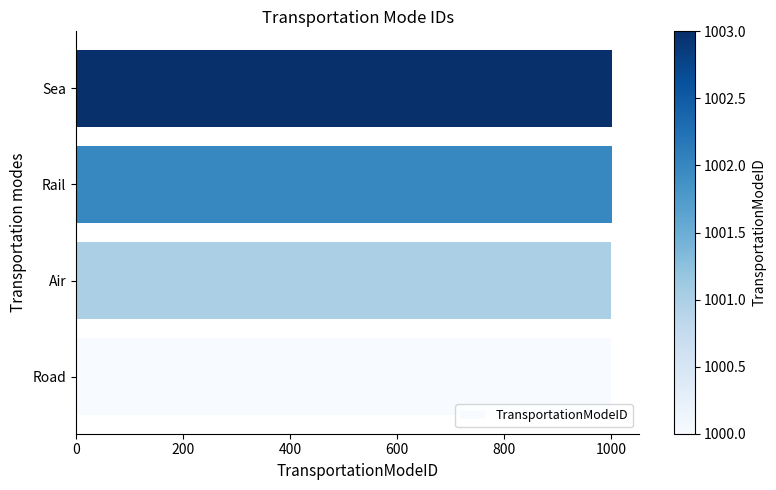

True or false: the data shows 1000 at Road.

True